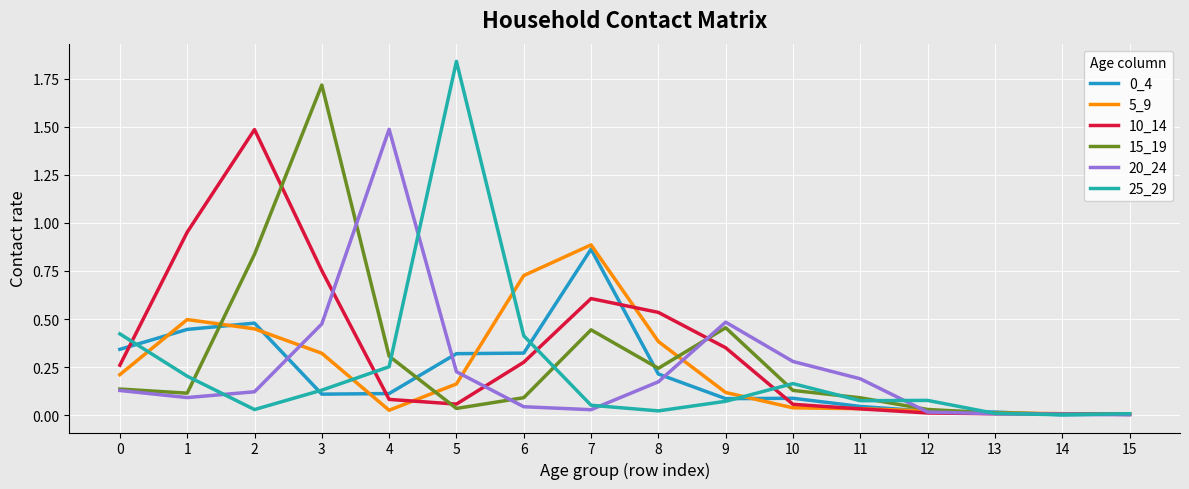

How many lines are shown in the chart?

6